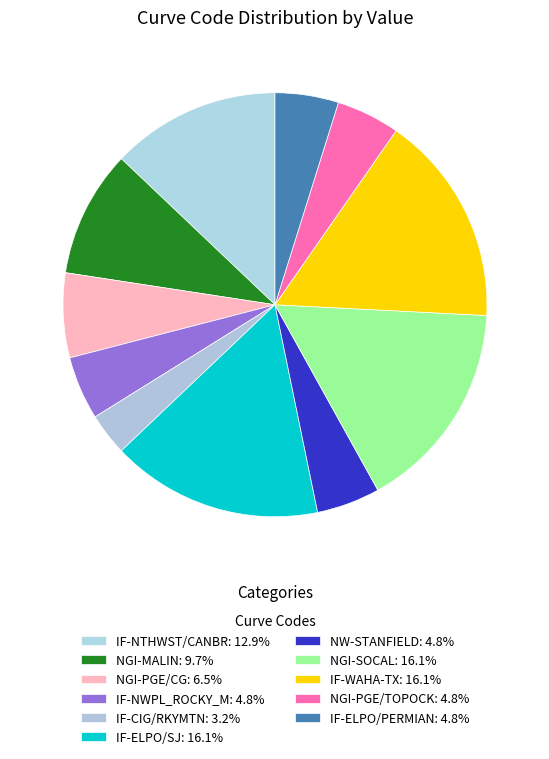

To the nearest percent, what percentage of the pie is IF-WAHA-TX?

16%